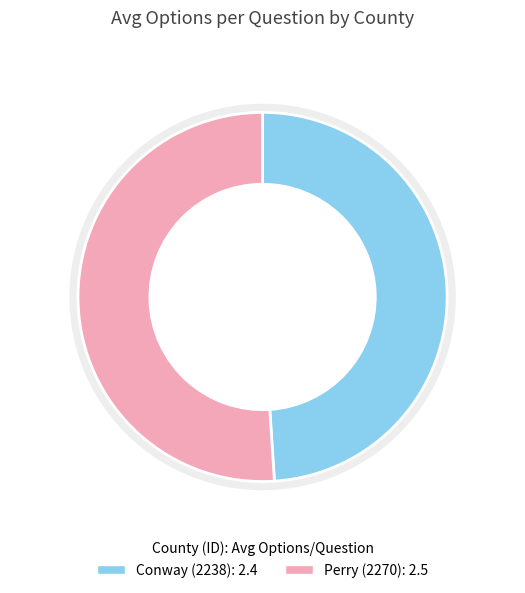

To the nearest percent, what is the difference between the largest and smallest slice percentages?

2%